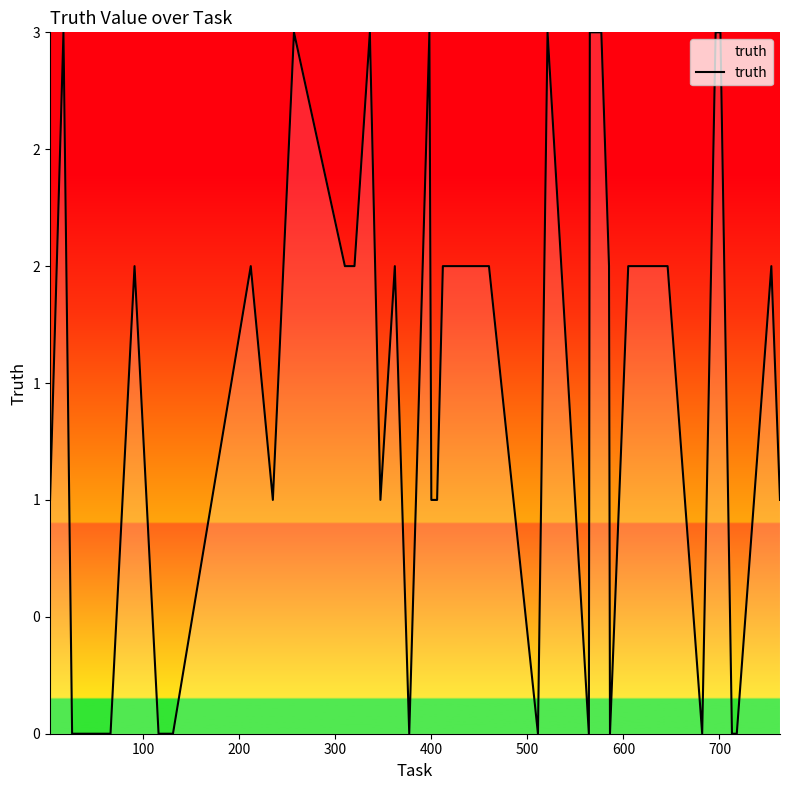

Does the chart display data point markers on the line(s)?

No